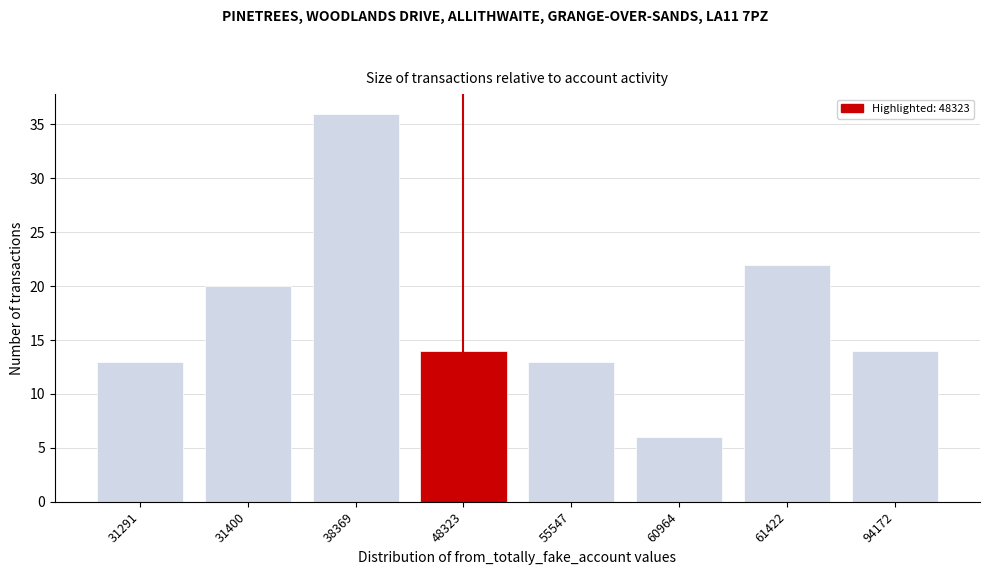

Reading left to right, transcribe all the data shown in this chart.

13	20	36	14	13	6	22	14